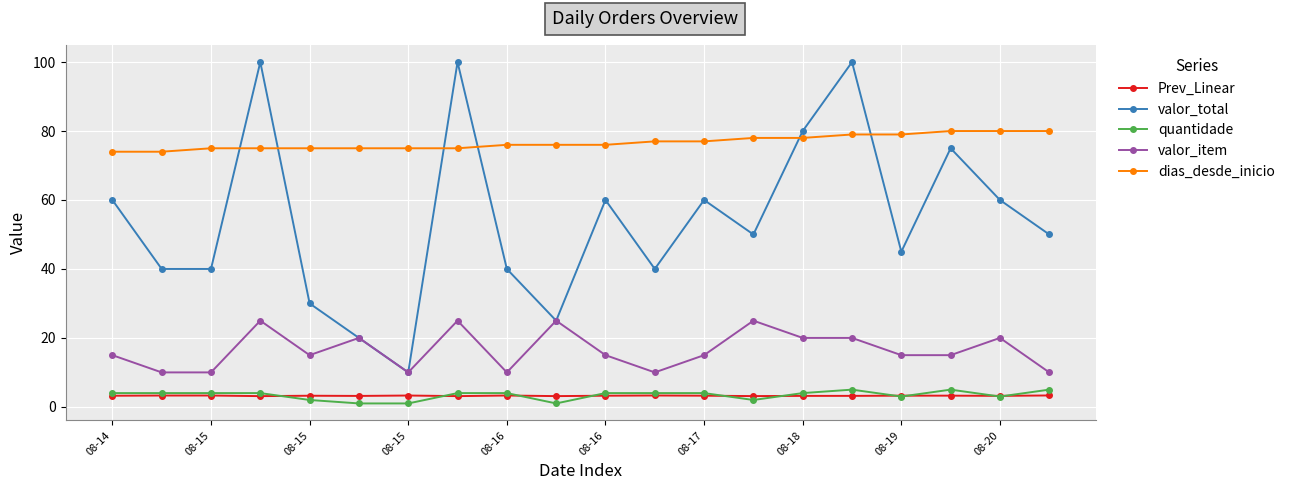

In valor_total, how many points are higher than both neighbors (excluding endpoints)?

6